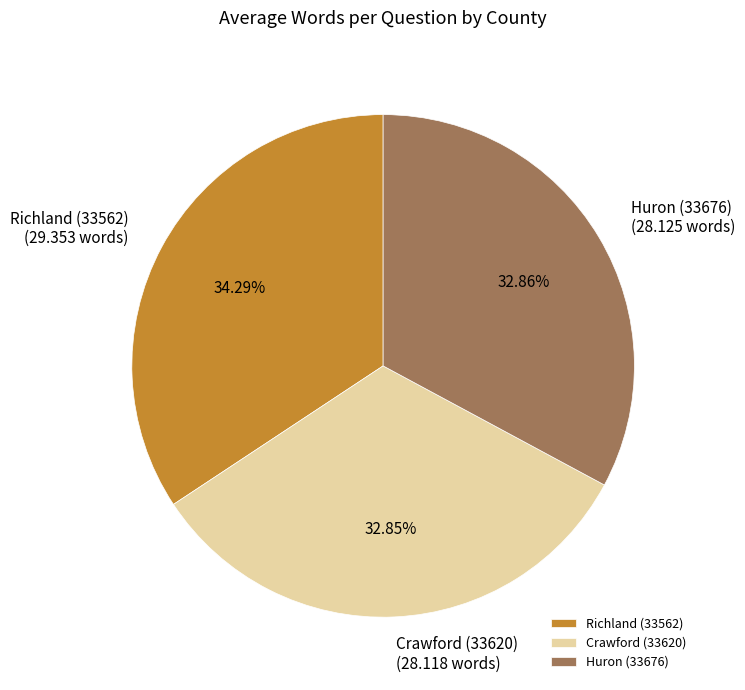

How many segments does this pie chart have?

3